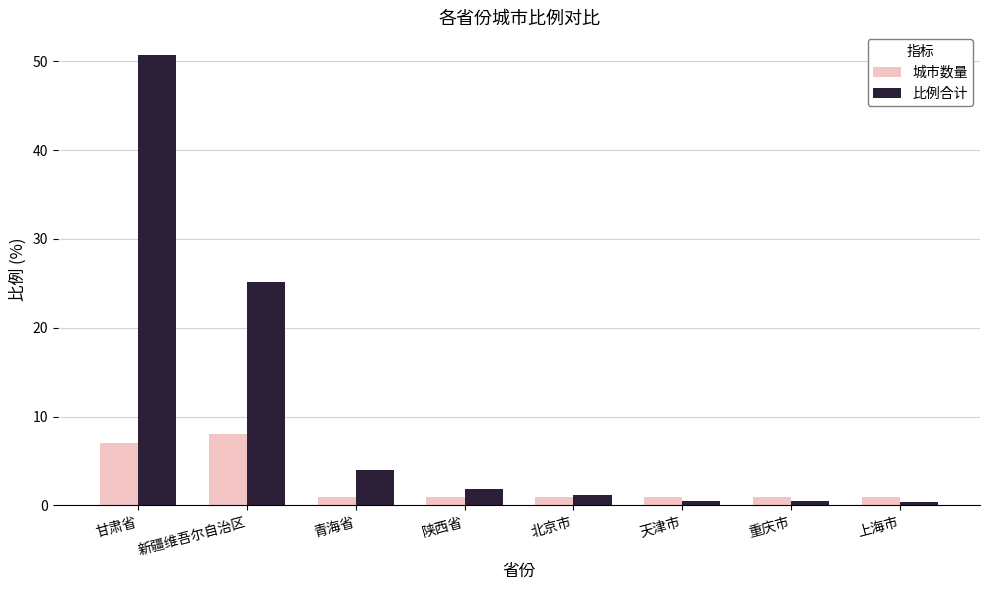

What is the greatest value displayed?

50.7